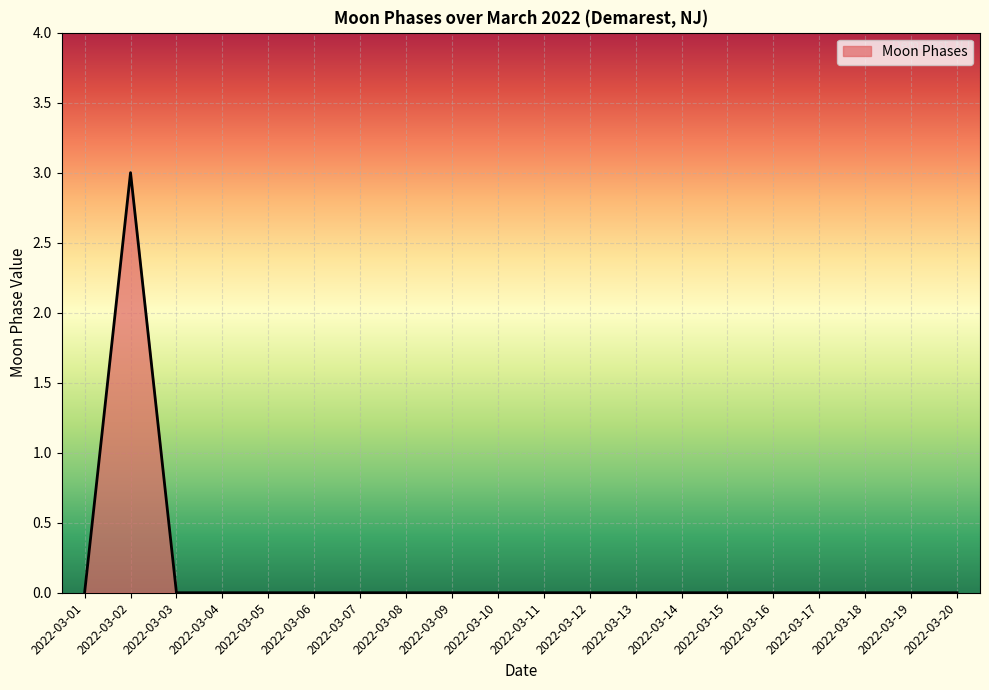

True or false: the data shows -2 at 2022-03-04.

False